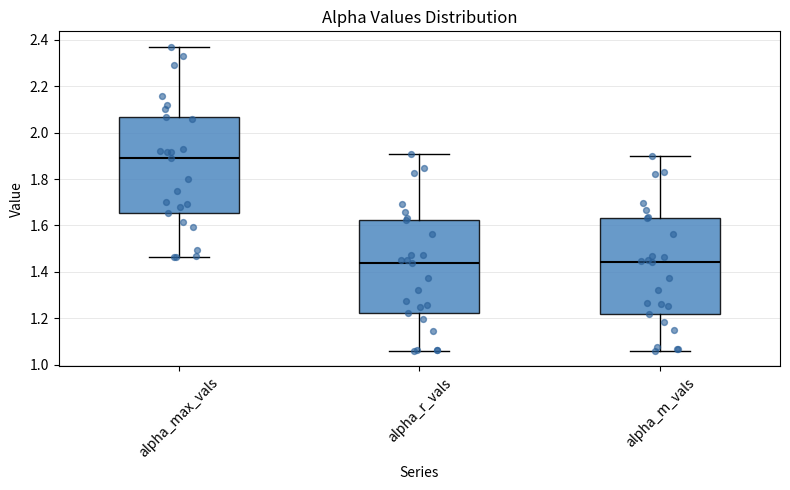

Where does the lower whisker of the box for alpha_r_vals end on the y-axis? The values are not printed on the chart, so give them approximately, as read against the axis.

1.06